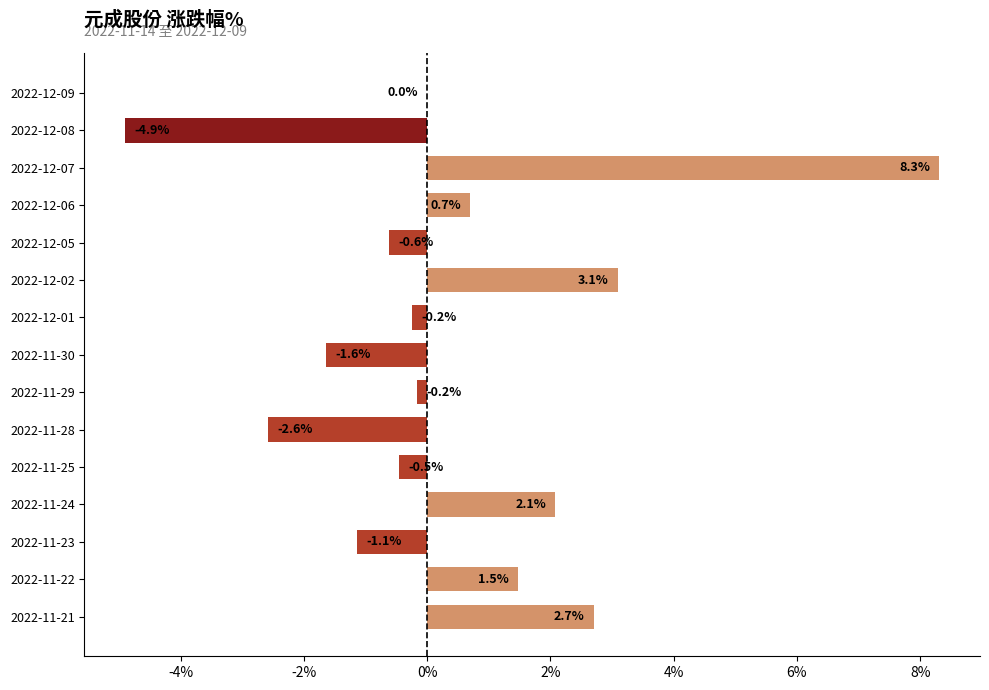

How many distinct data groups are displayed?

1